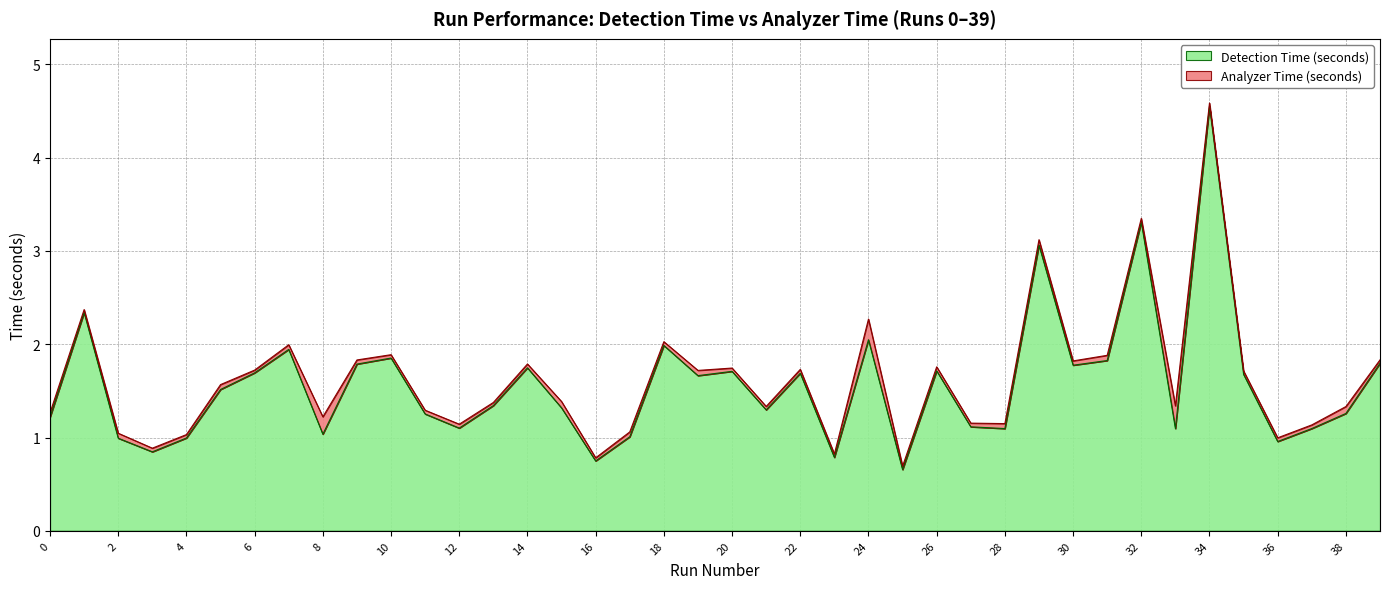

What is the smallest value displayed?

0.7